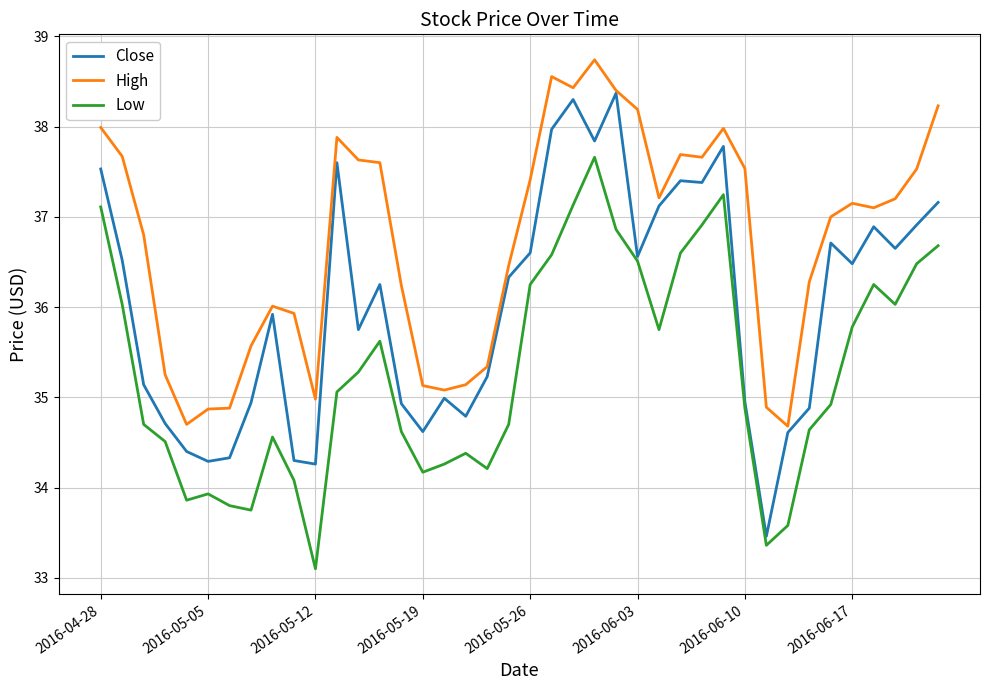

Which series has the largest range (max minus min)?

Close